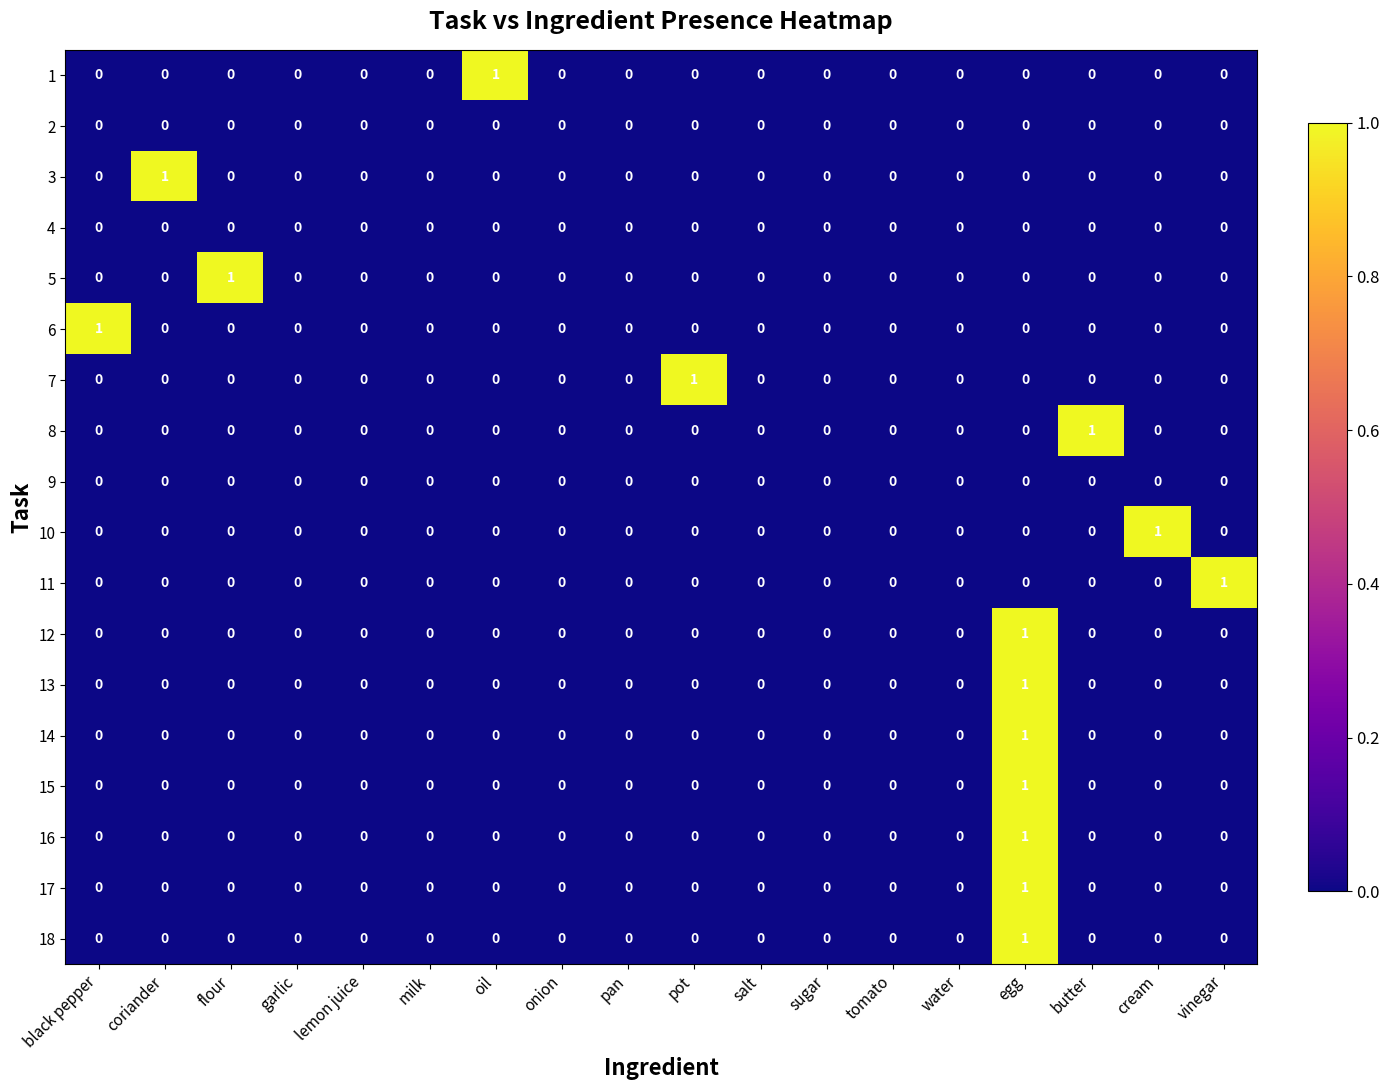

What is the total value across all series at egg?

7